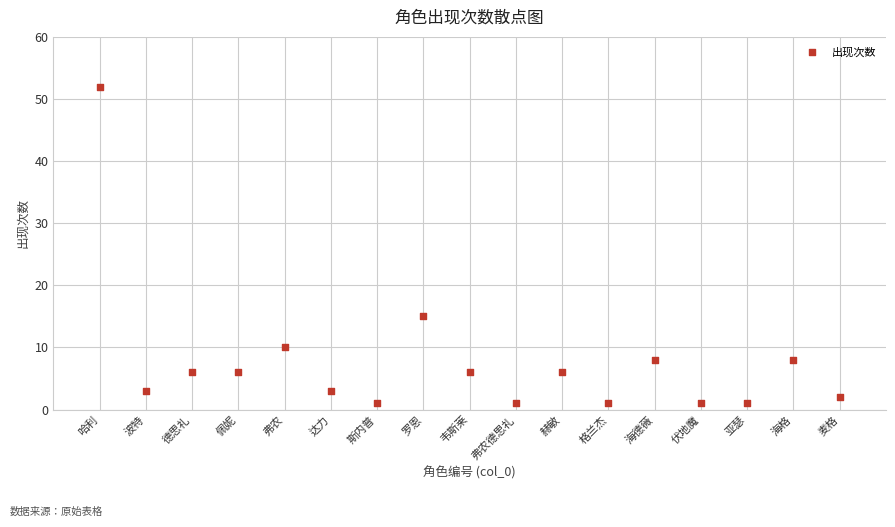

What Y value in the scatter plot is closest to 26?

15